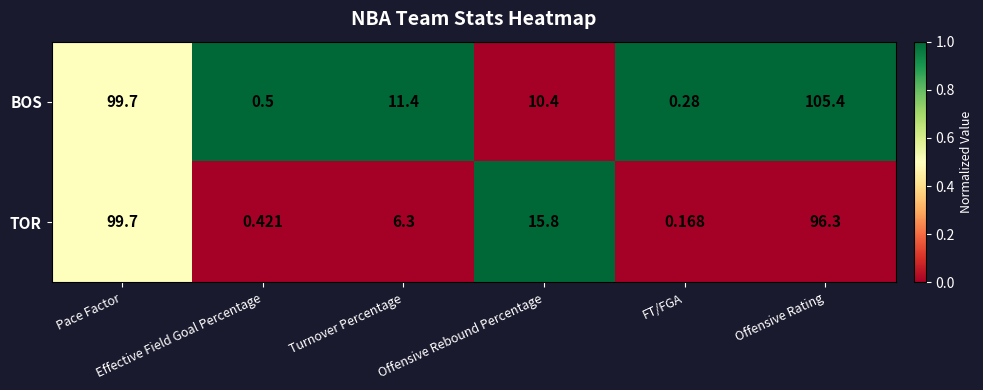

Rank the series by their maximum value, from lowest to highest.

TOR, BOS